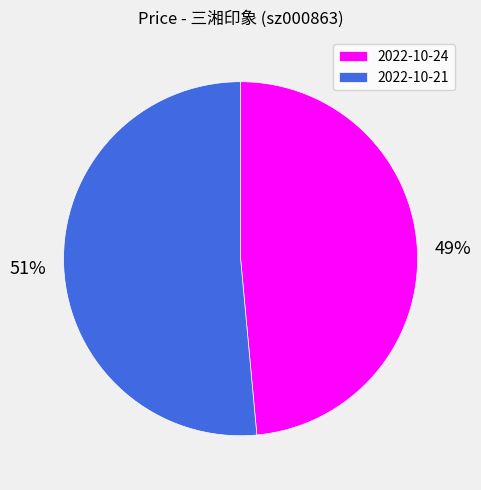

True or false: 2022-10-21 accounts for 51% of the total.

True